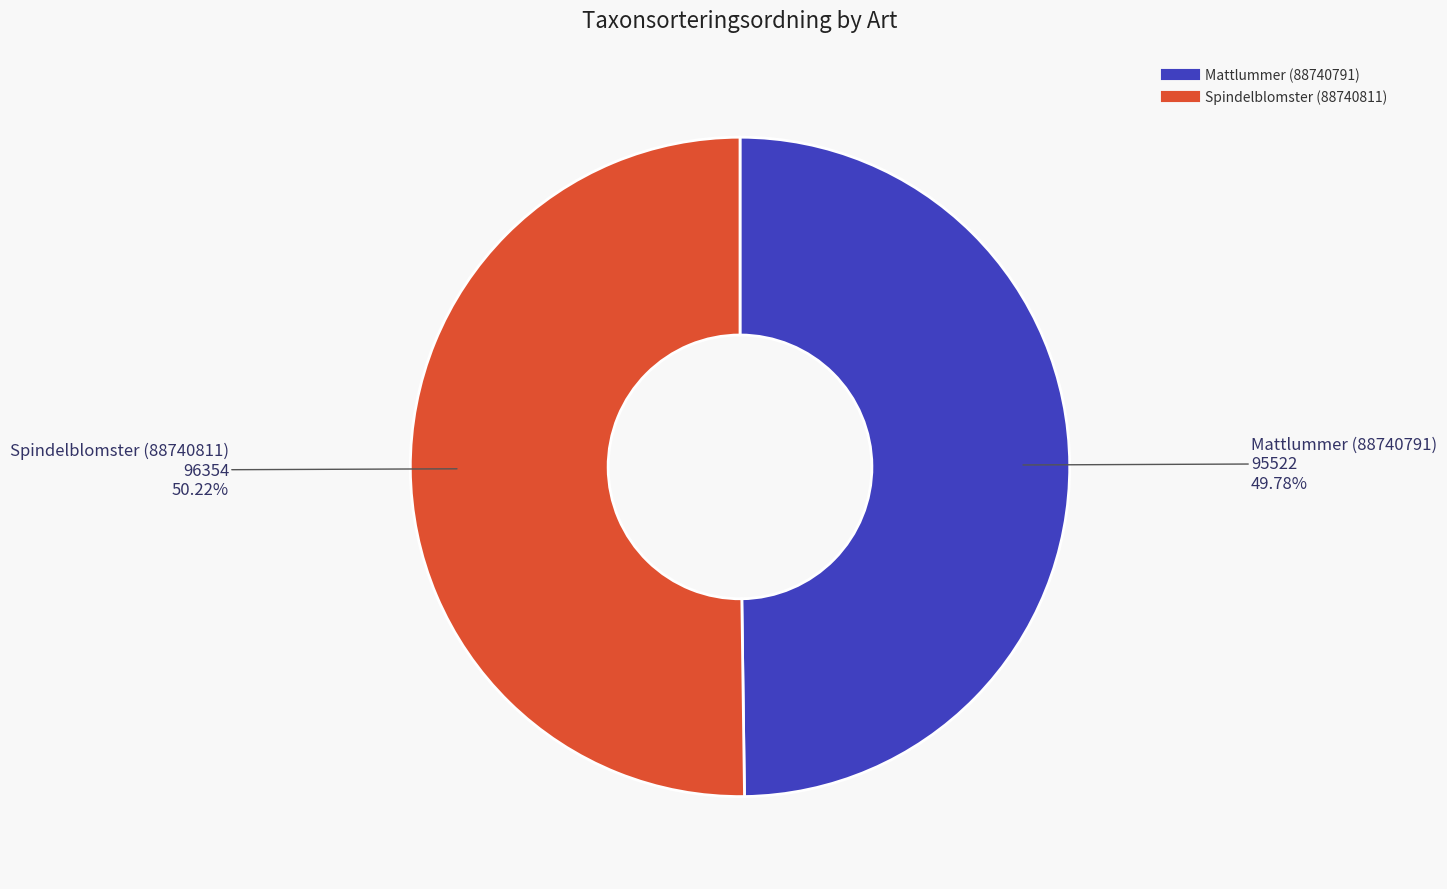

Is there any slice that represents more than half of the pie?

Yes